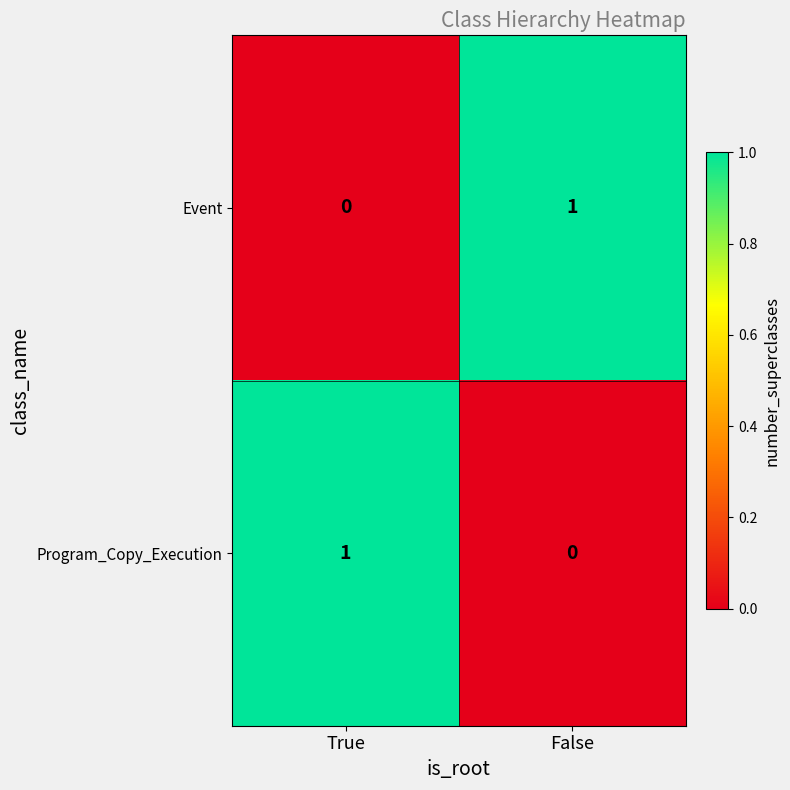

At which label does Event reach its minimum?

True